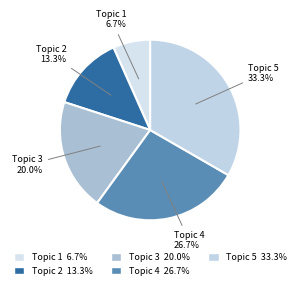

Is there any slice that represents more than half of the pie?

No